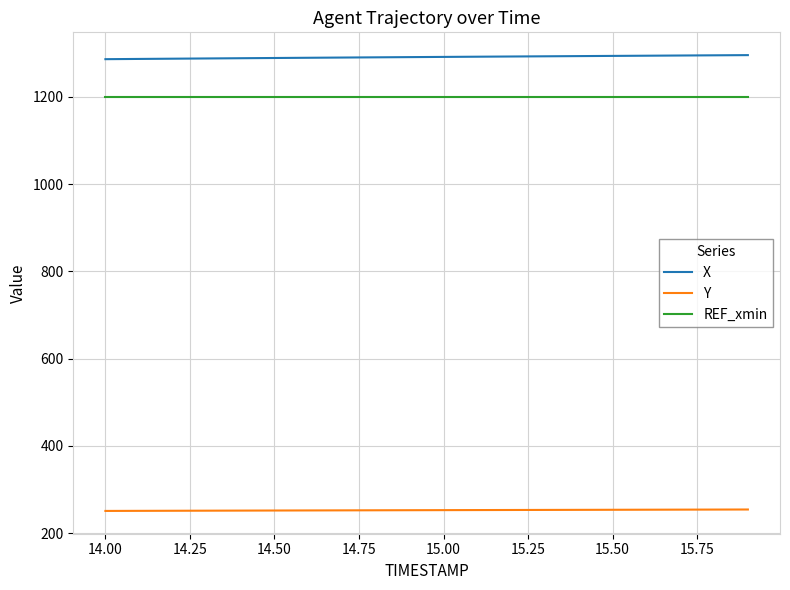

List the series in order of their peak value, lowest first.

Y, REF_xmin, X